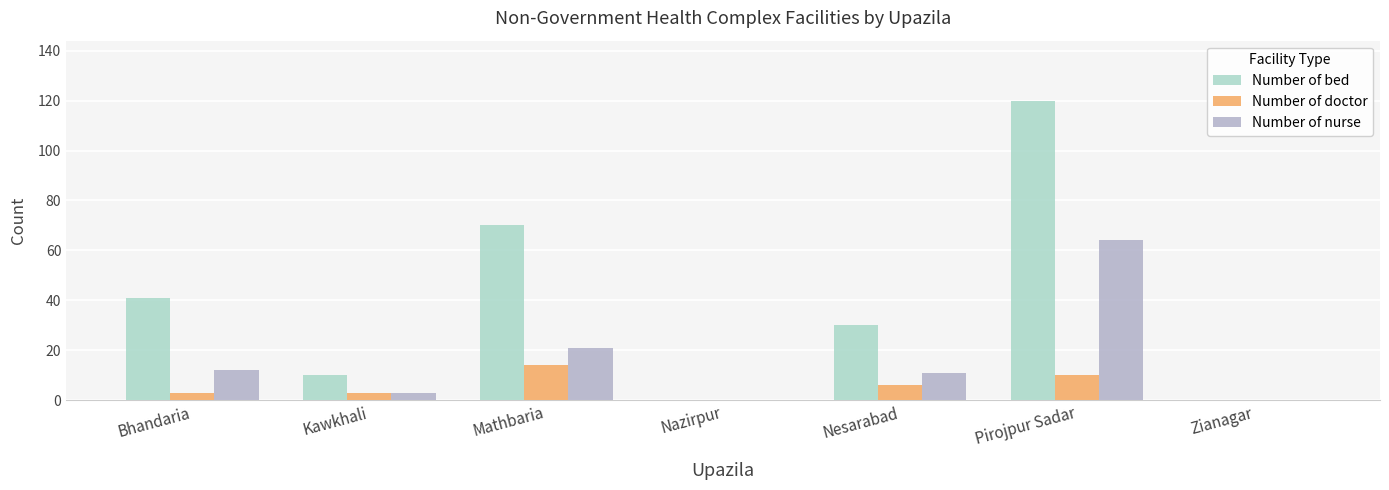

What is the average value of the Number of bed series?

39